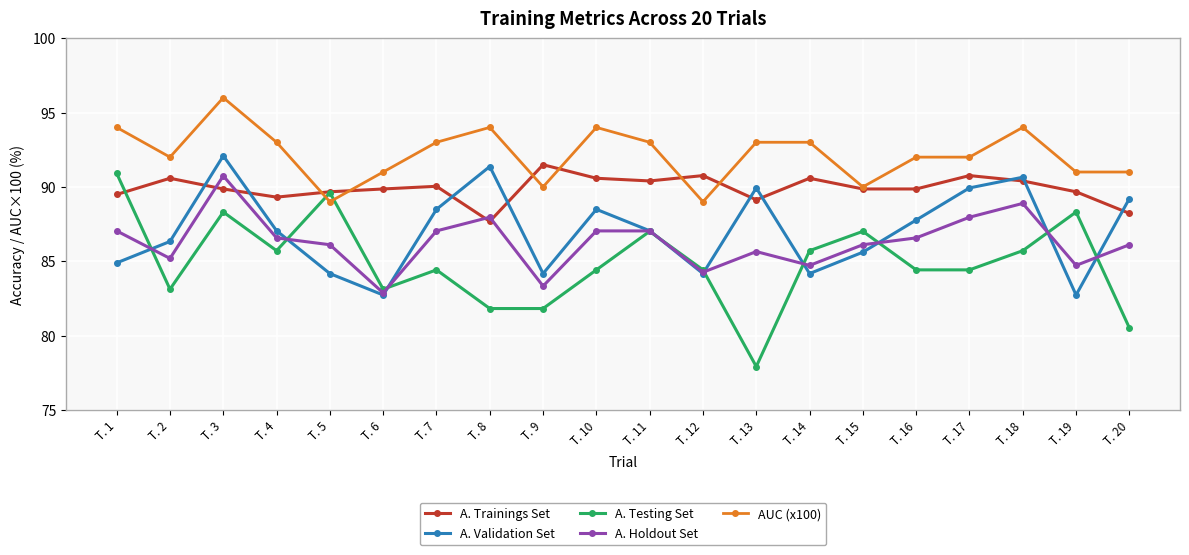

What are all the series names shown in the legend?

A. Trainings Set, A. Validation Set, A. Testing Set, A. Holdout Set, AUC (x100)